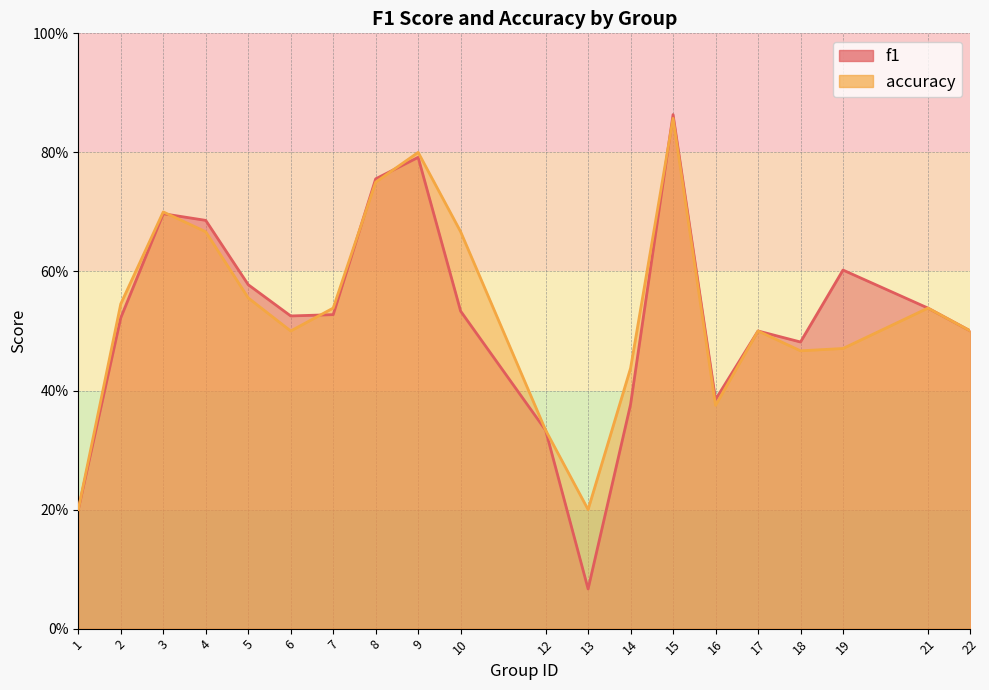

What is the value of the f1 point at the 14th from the left?

0.9